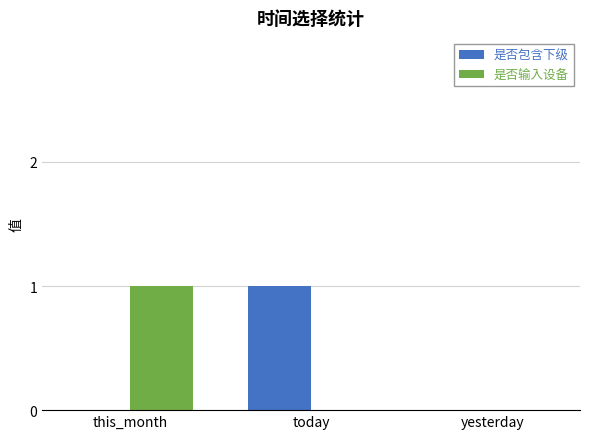

True or false: 是否输入设备 has a value of 0 at today.

True